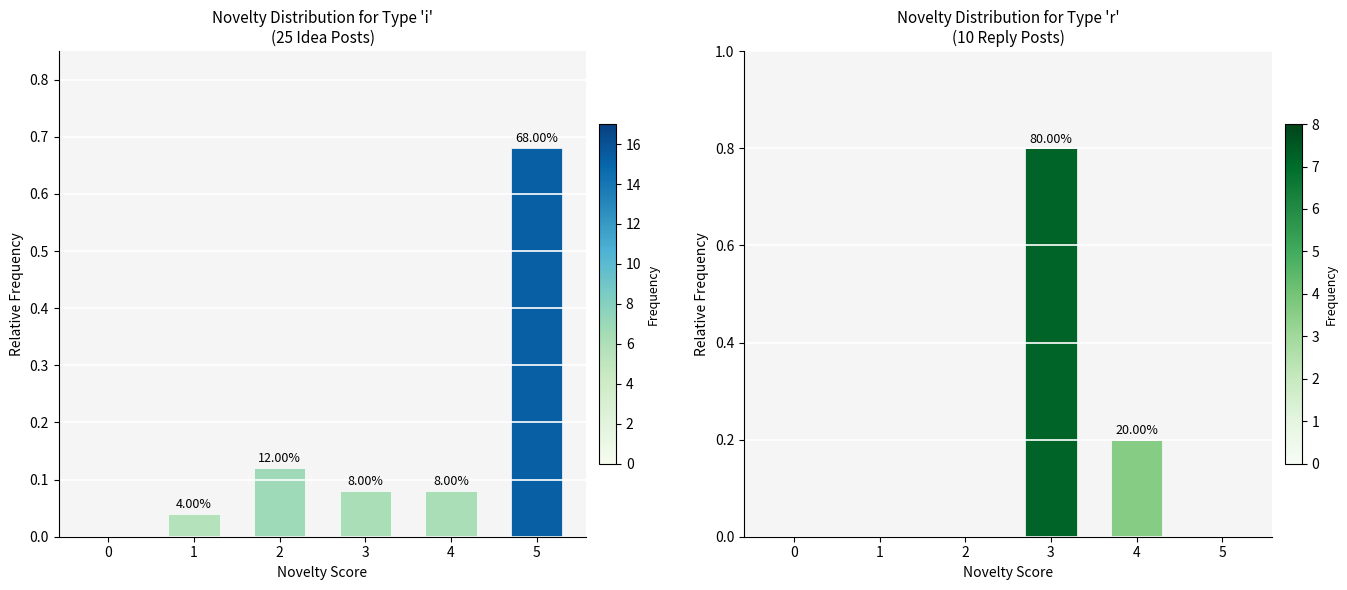

What is the change in value from 3 to 5?

-0.8